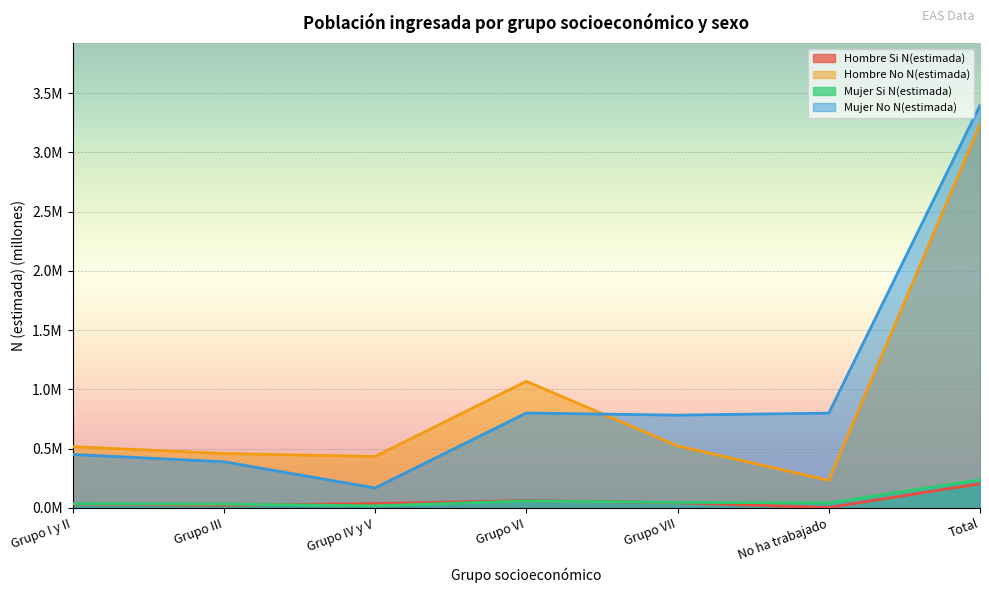

Where is Hombre Si N(estimada) nearest to the value 0?

No ha trabajado